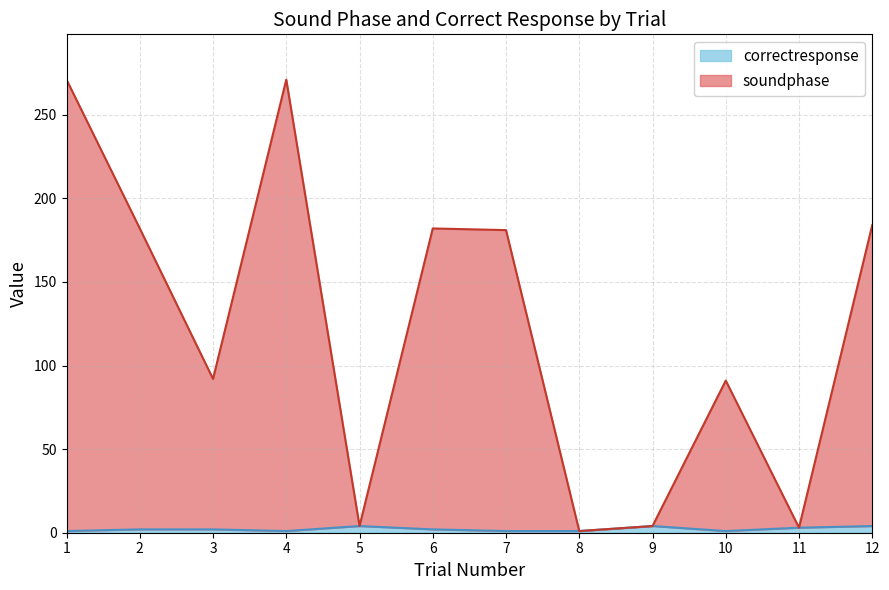

What is the value of the correctresponse point at the 6th from the left?

2